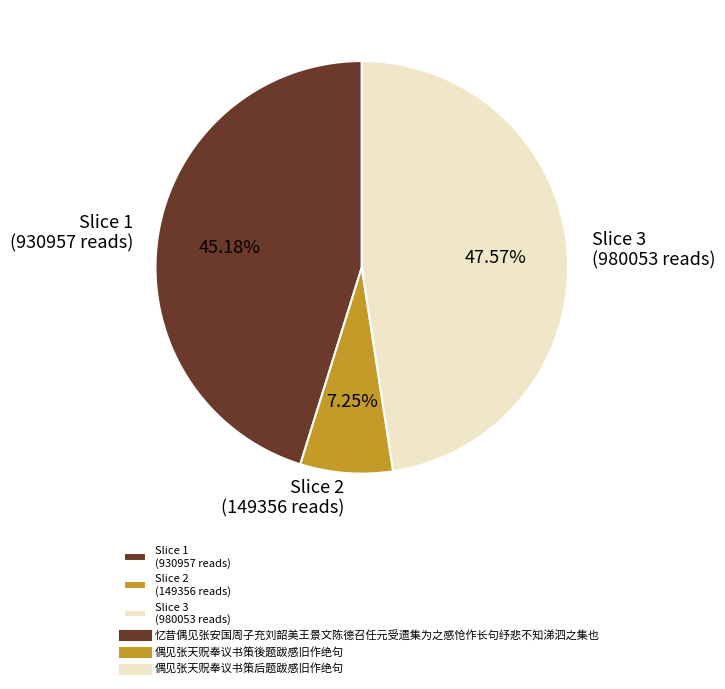

Approximately how many times larger is the value at Slice 1 (930957 reads) compared to Slice 3 (980053 reads)?

0.9